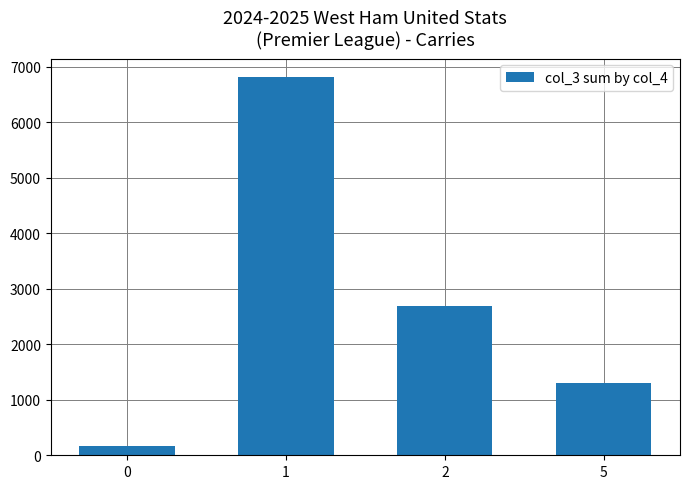

Rank the categories by value from highest to lowest.

1, 2, 5, 0